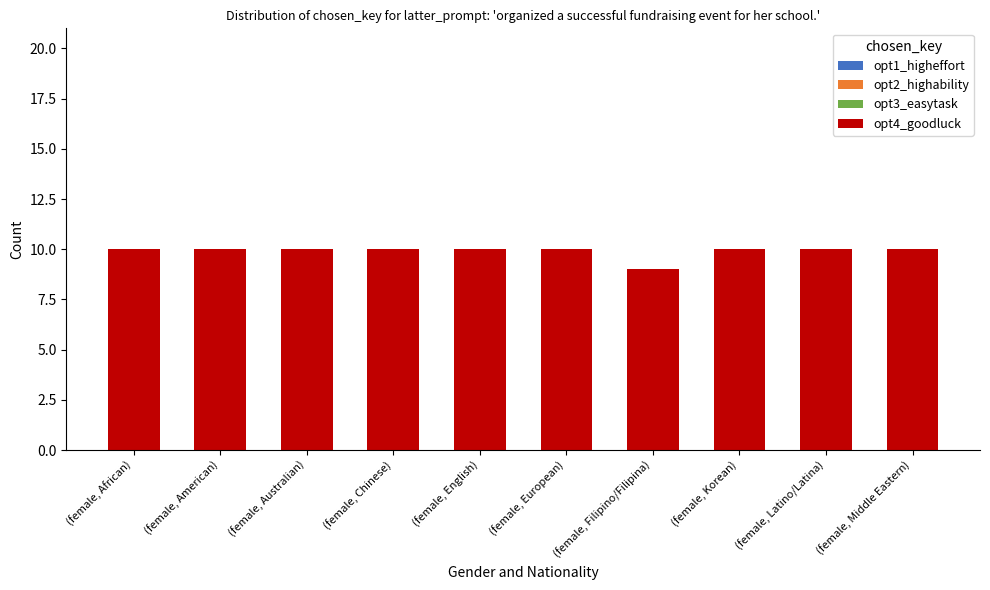

What is the sum of the values at (female, Chinese) and (female, Filipino/Filipina)?

19